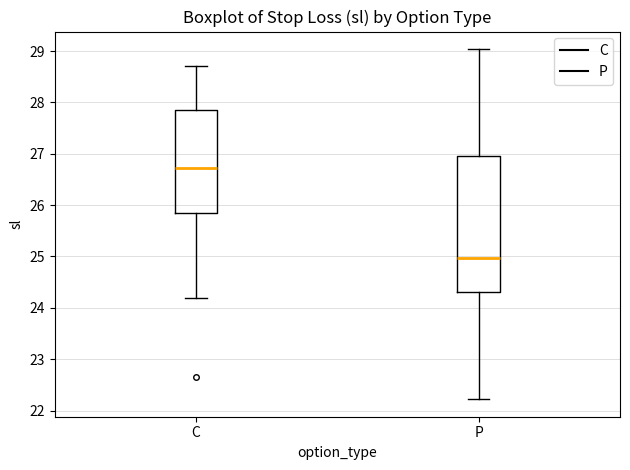

Which box has the highest median line?

C